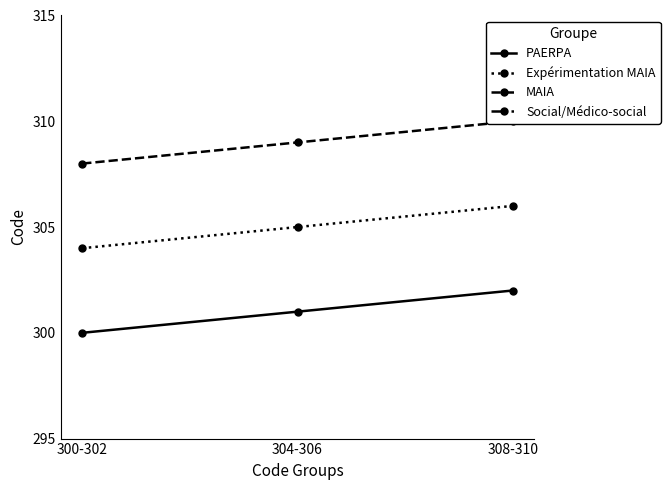

The Expérimentation MAIA series shows 104 at 300-302. True or false?

False